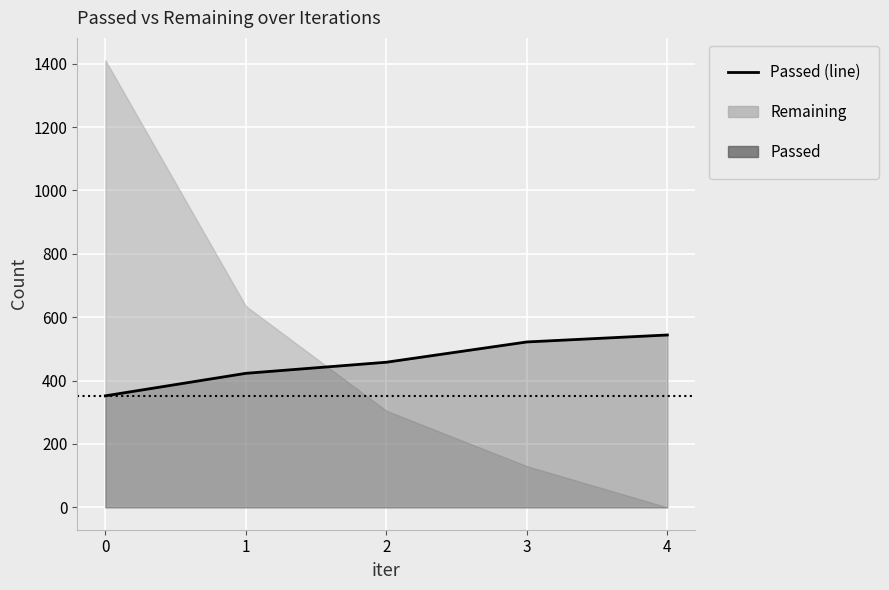

Rank the categories by value from lowest to highest.

0, 1, 2, 3, 4